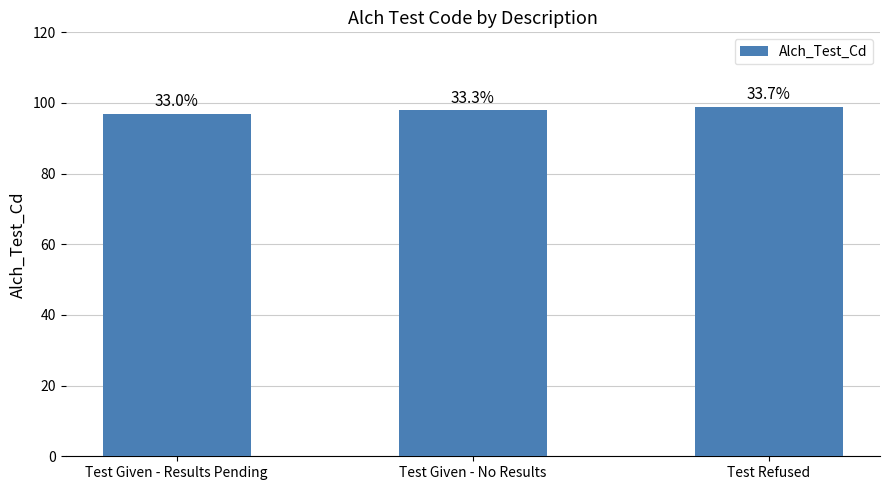

What is the change in value from Test Given - Results Pending to Test Refused?

+2